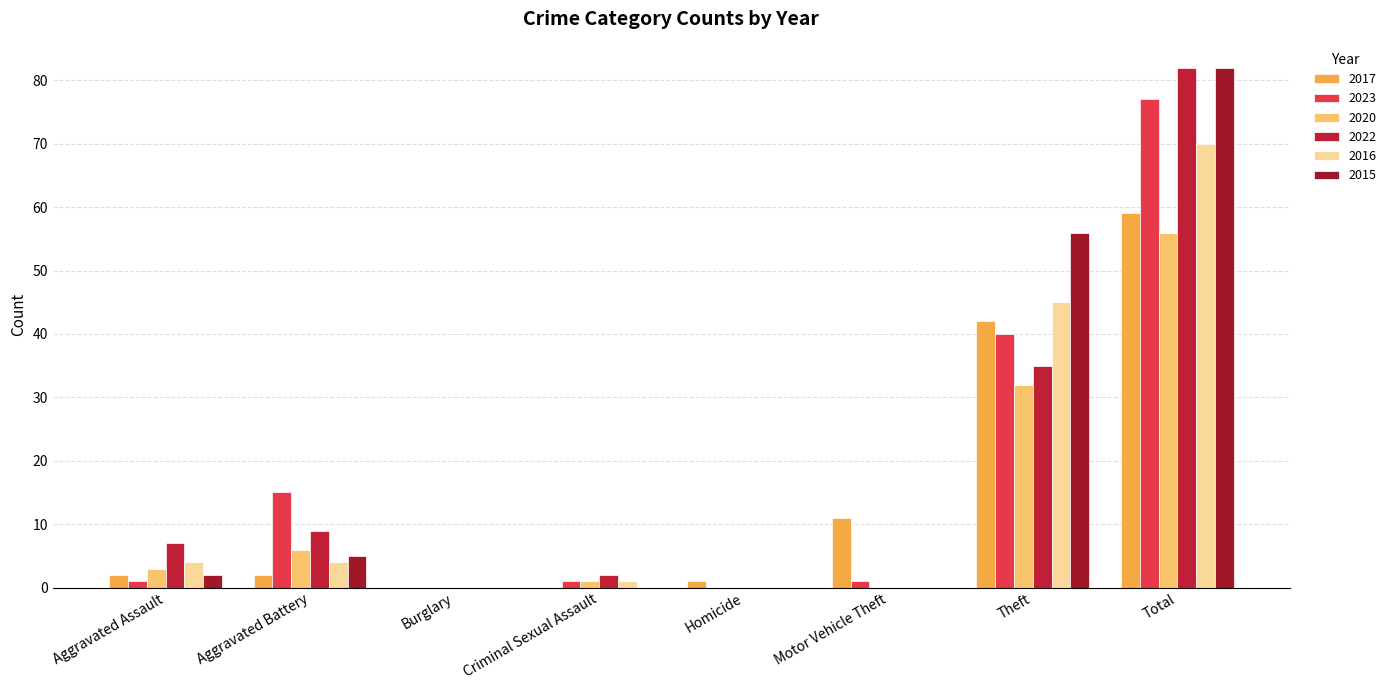

At which label does 2020 first exceed 3?

Aggravated Battery